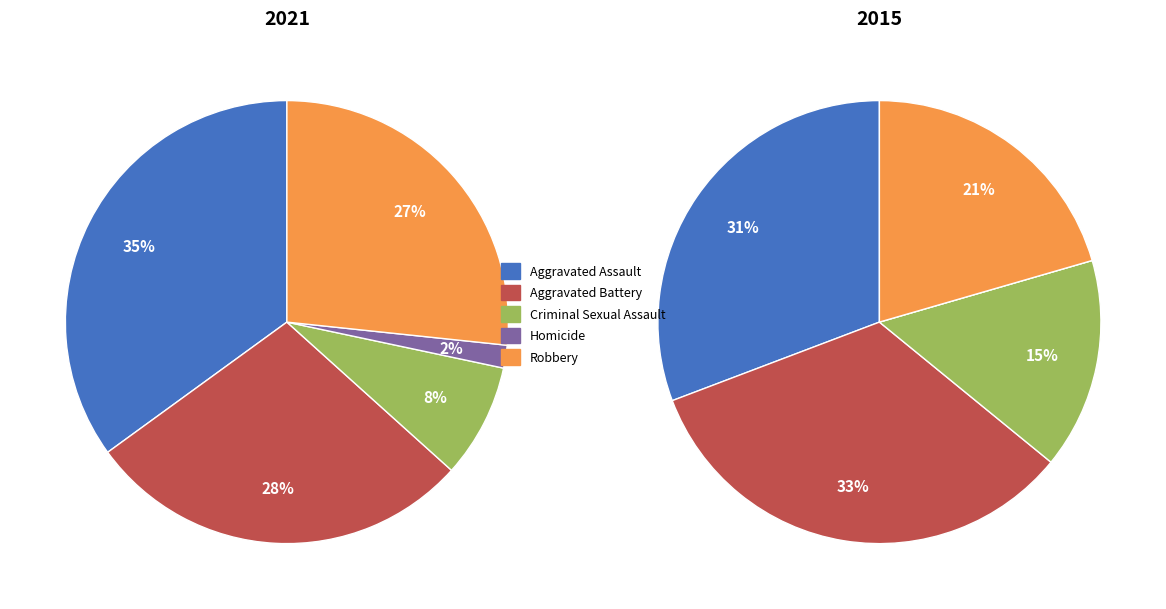

To the nearest percent, what percentage of the pie is 4?

21%